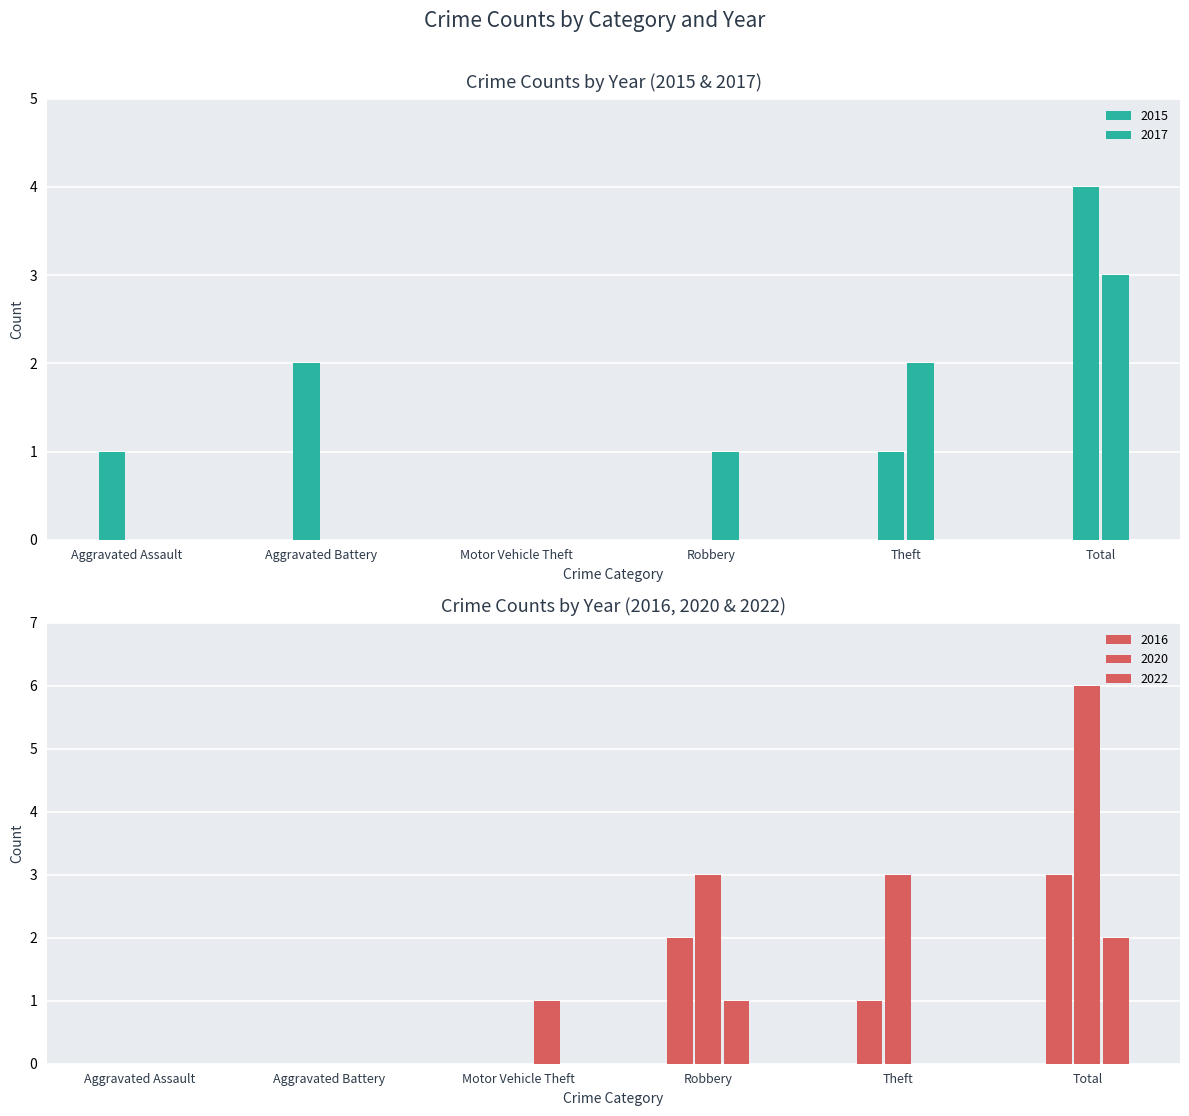

What is the sum of all 2016 values?

6